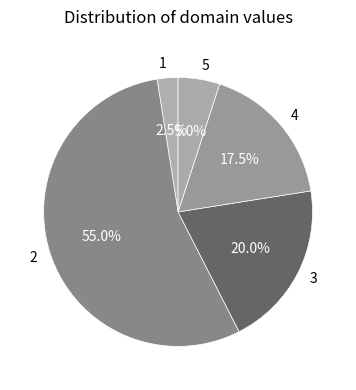

Is it true that 1 is 16% of the pie?

False